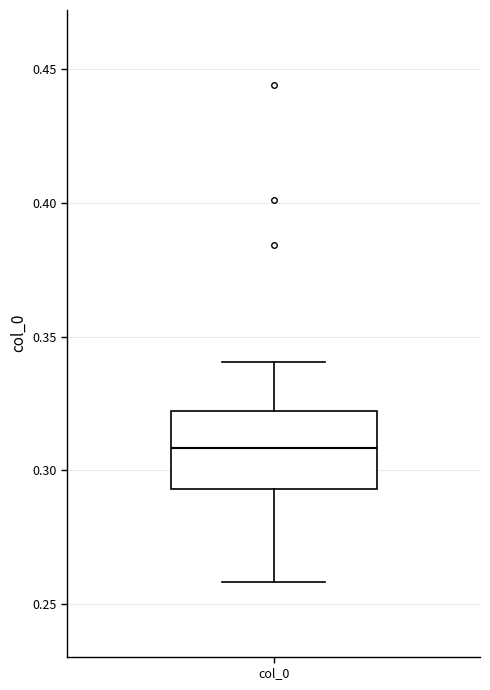

Transcribe this box plot: give where the median line is, the range the box spans, and where the two whiskers end, as read against the y-axis. The values are not printed on the chart, so give them approximately, as read against the axis.

median 0.310, box 0.295 to 0.320, whiskers 0.260 to 0.340